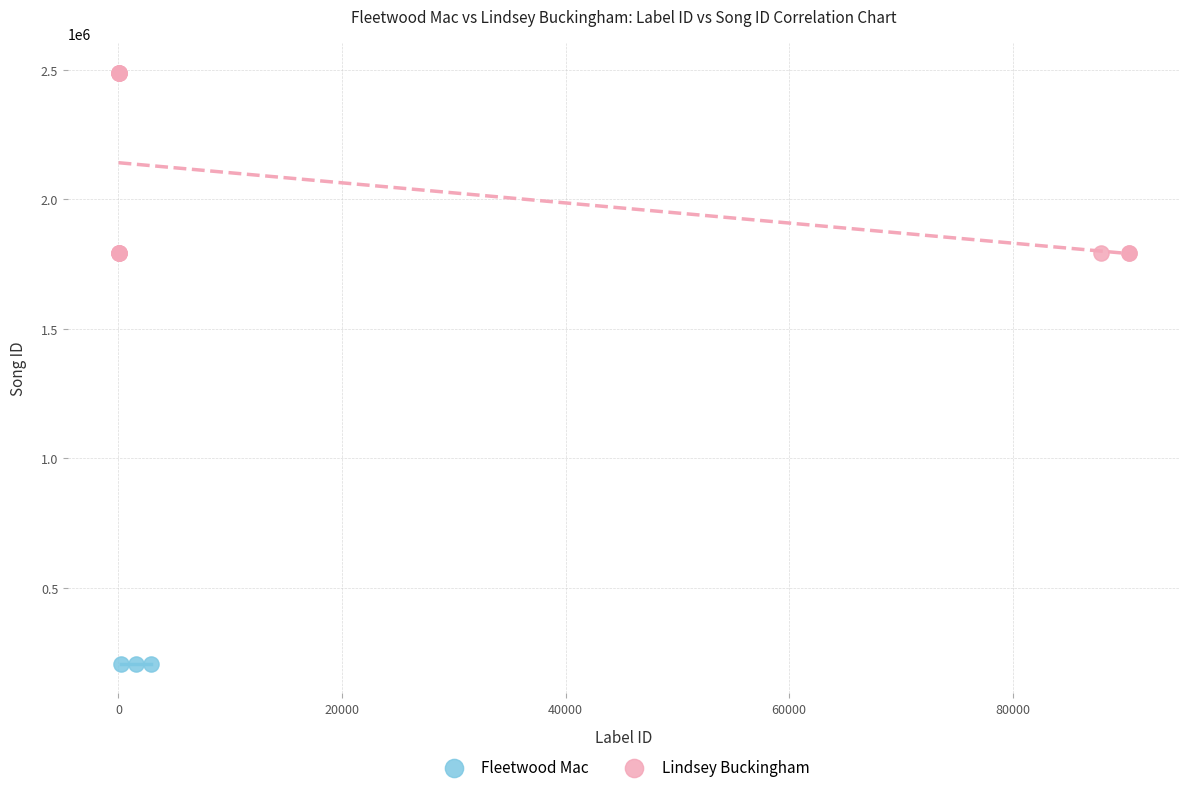

Which series reaches the minimum Y coordinate?

Fleetwood Mac